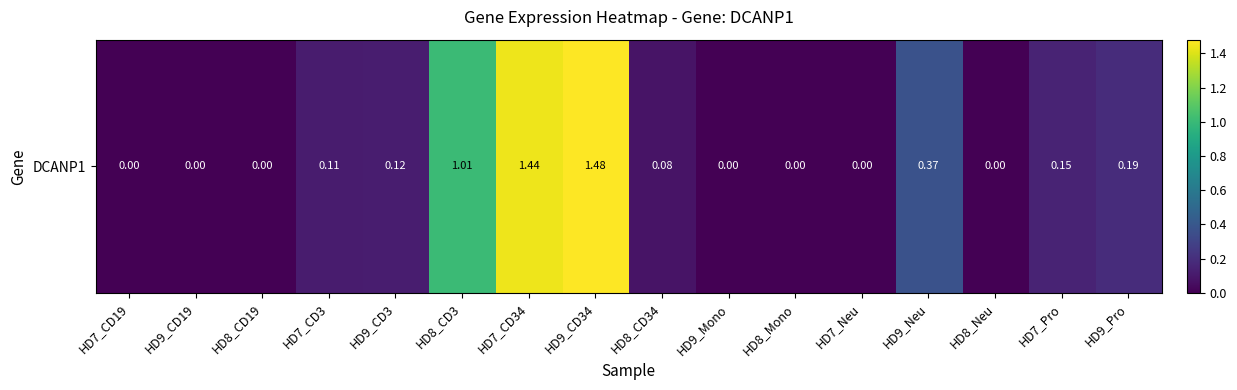

How many categories are shown in the chart?

16